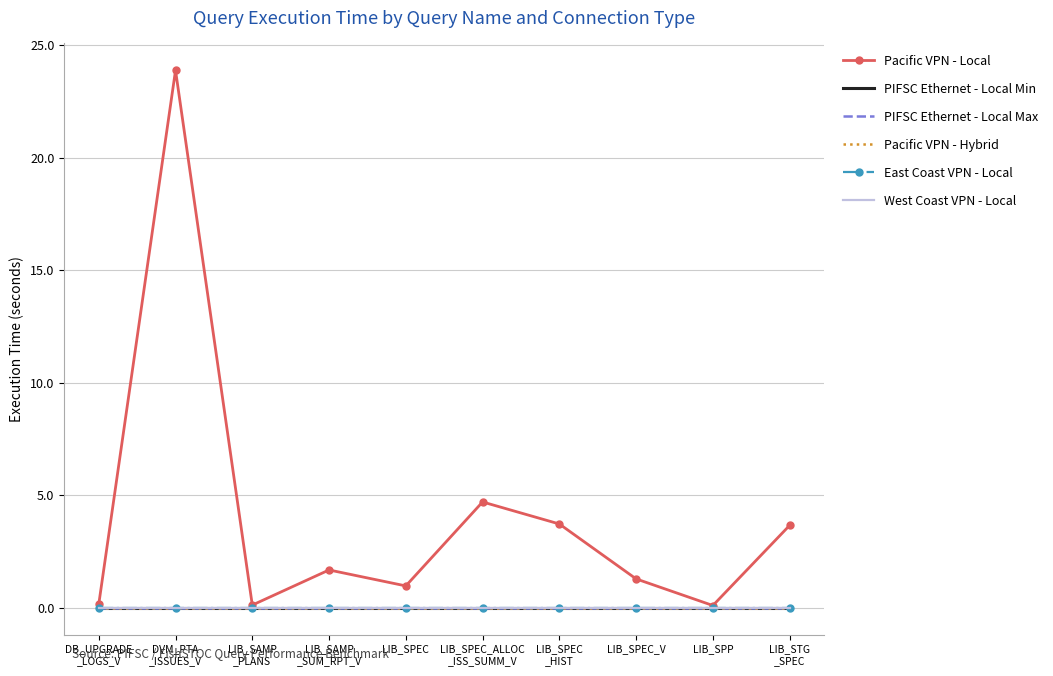

What position from the left is DVM_PTA
_ISSUES_V?

2